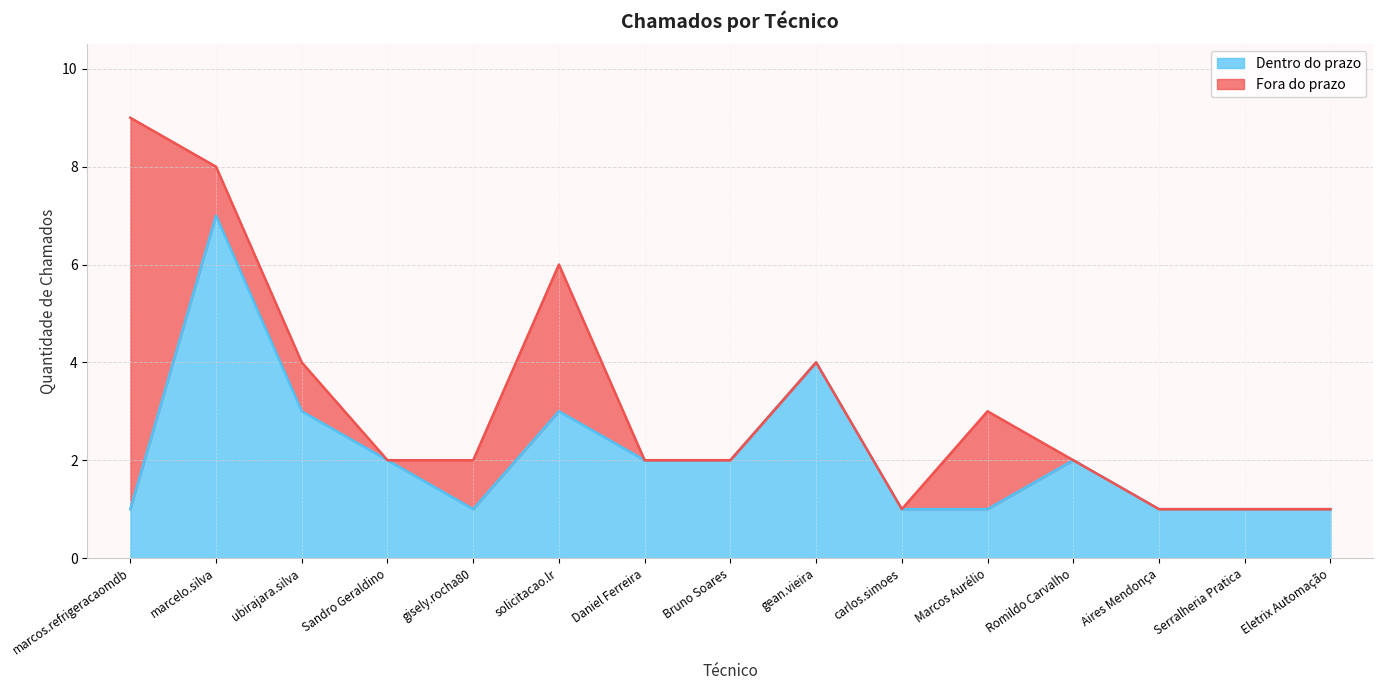

Reading left to right, list all the values displayed in this chart.

marcos.refrigeracaomdb=1	marcelo.silva=7	ubirajara.silva=3	Sandro Geraldino=2	gisely.rocha80=1	solicitacao.lr=3	Daniel Ferreira=2	Bruno Soares=2	gean.vieira=4	carlos.simoes=1	Marcos Aurélio=1	Romildo Carvalho=2	Aires Mendonça=1	Serralheria Pratica=1	Eletrix Automação=1